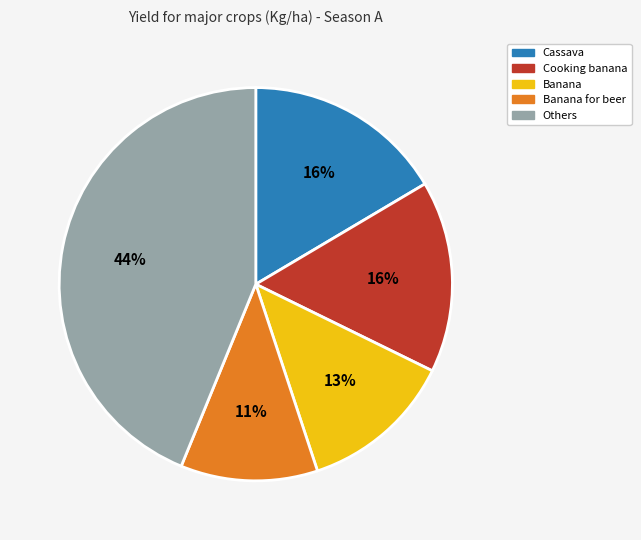

Is there a majority slice in this chart?

No